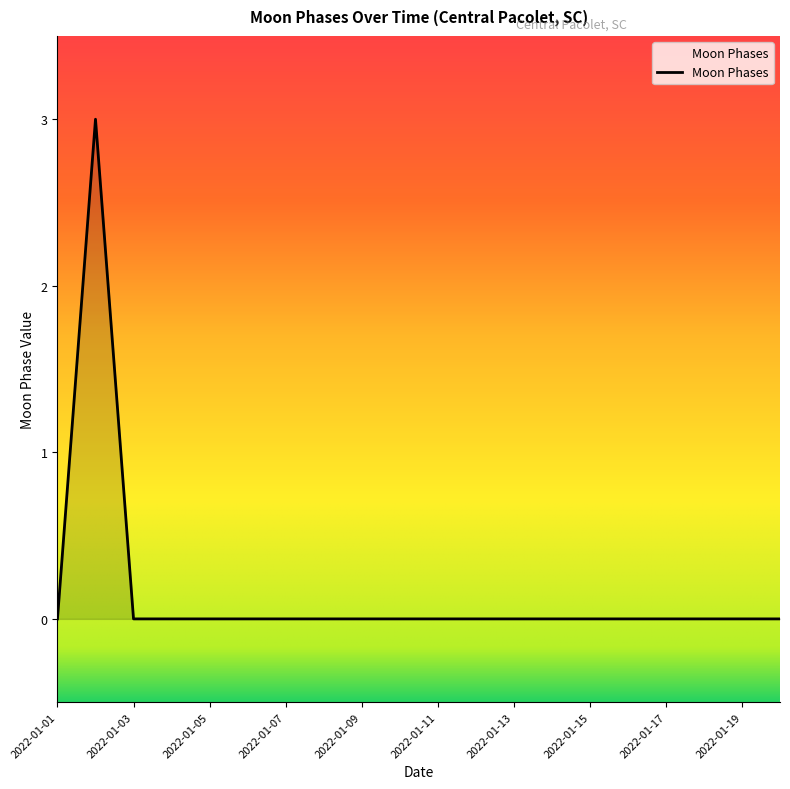

What is the maximum value shown in the chart?

3